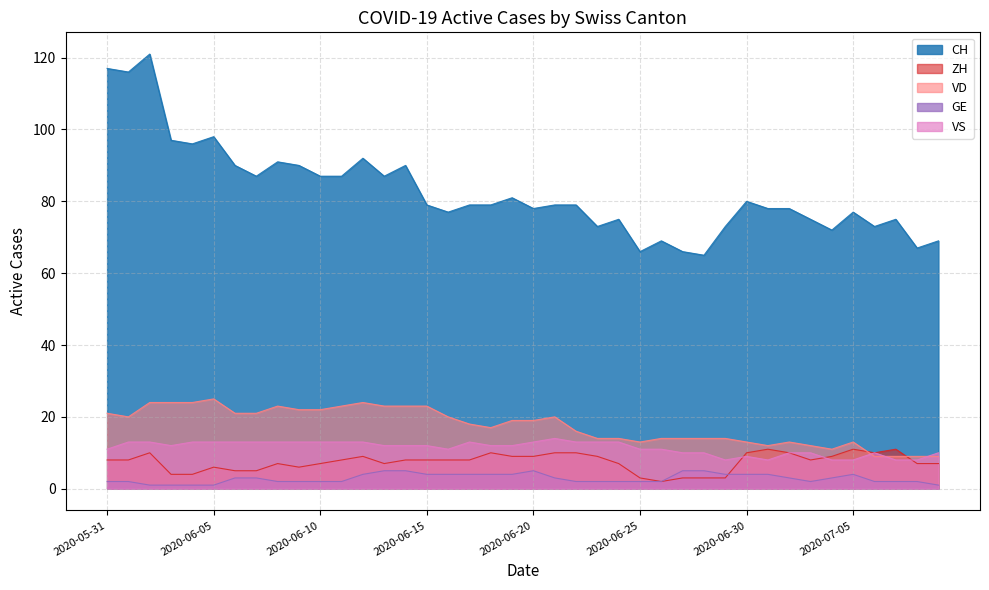

Which category has the highest value across all series?

2020-06-02